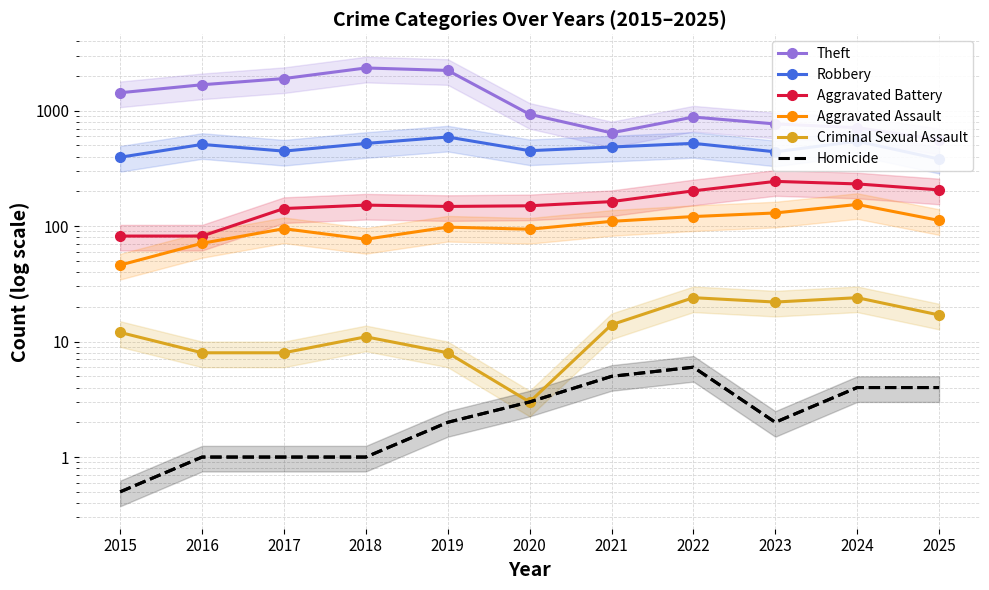

Does the chart have visible grid lines?

Yes